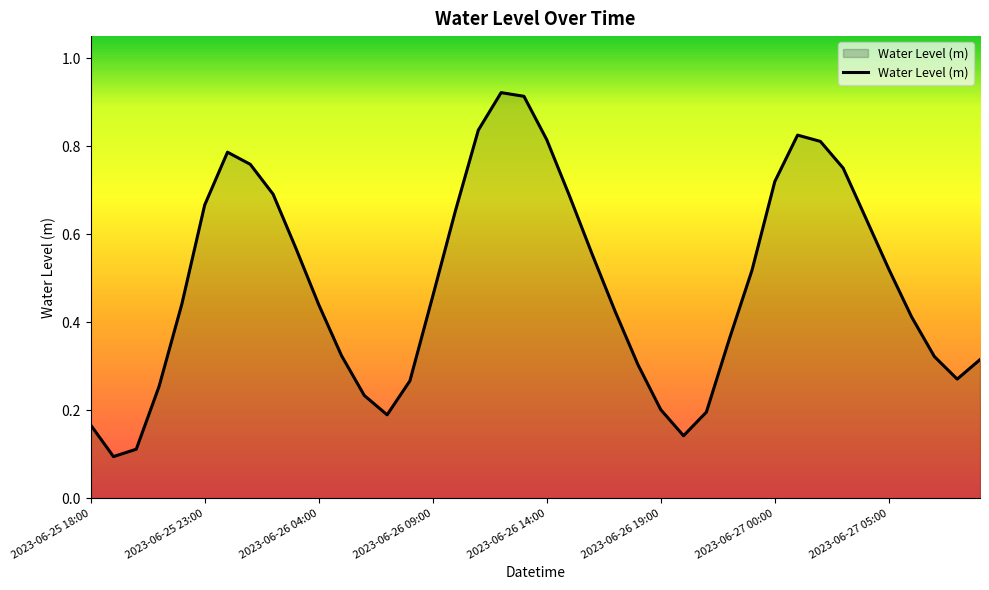

Does the chart display data point markers on the line(s)?

No